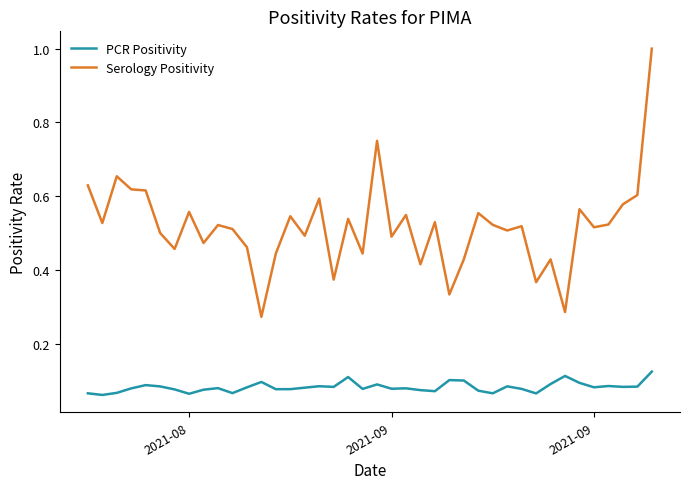

What are all the series names shown in the legend?

PCR Positivity, Serology Positivity